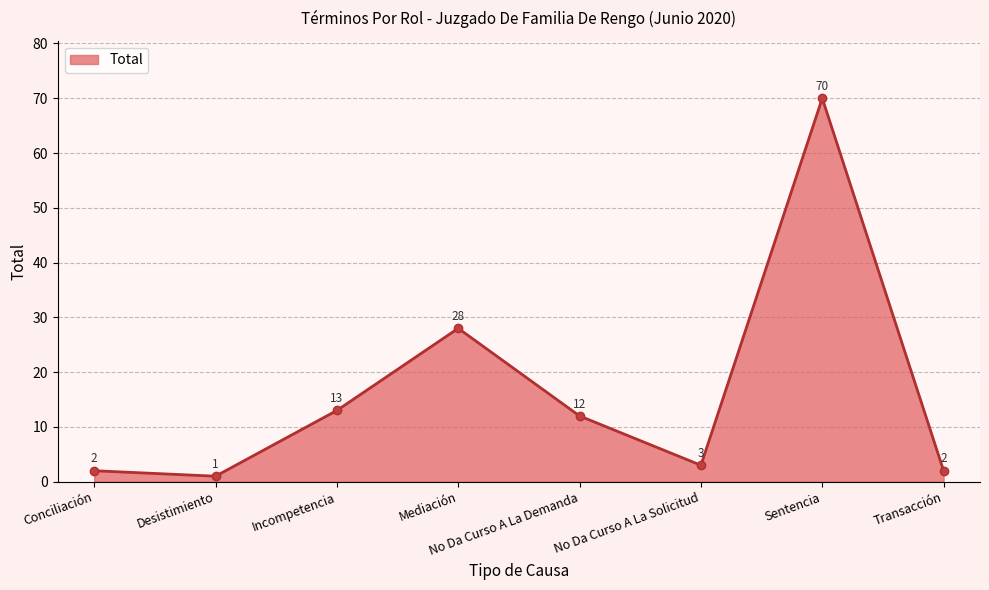

True or false: the data has more than 1 interior local peaks.

True